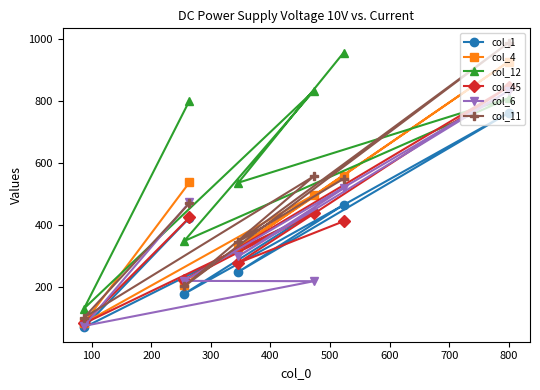

What is the maximum value for col_4?

926